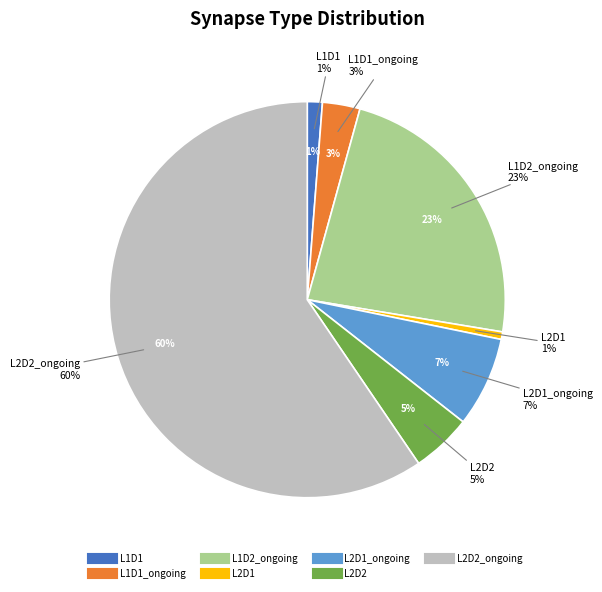

To the nearest percent, what portion does L2D2_ongoing represent?

60%